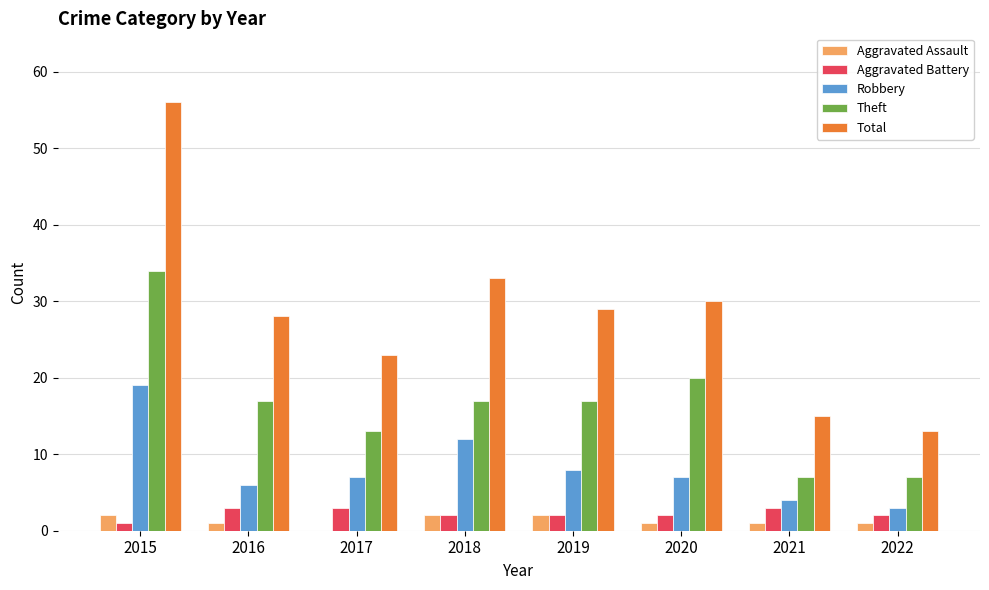

What are all the series names shown in the legend?

Aggravated Assault, Aggravated Battery, Robbery, Theft, Total